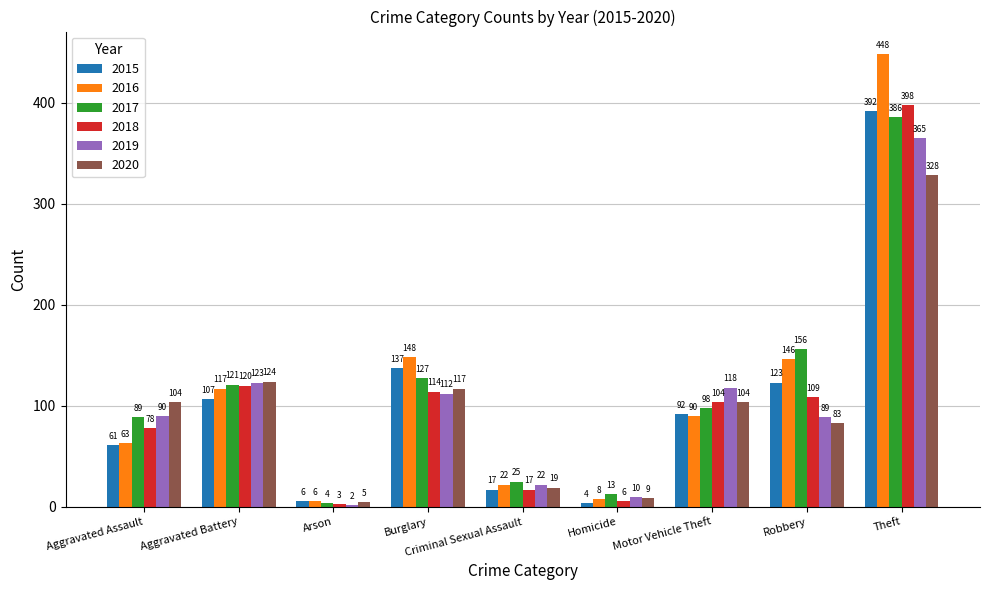

Reading right to left, what are all the values shown in this chart?

2015: Theft=392	Robbery=123	Motor Vehicle Theft=92	Homicide=4	Criminal Sexual Assault=17	Burglary=137	Arson=6	Aggravated Battery=107	Aggravated Assault=61
2016: Theft=448	Robbery=146	Motor Vehicle Theft=90	Homicide=8	Criminal Sexual Assault=22	Burglary=148	Arson=6	Aggravated Battery=117	Aggravated Assault=63
2017: Theft=386	Robbery=156	Motor Vehicle Theft=98	Homicide=13	Criminal Sexual Assault=25	Burglary=127	Arson=4	Aggravated Battery=121	Aggravated Assault=89
2018: Theft=398	Robbery=109	Motor Vehicle Theft=104	Homicide=6	Criminal Sexual Assault=17	Burglary=114	Arson=3	Aggravated Battery=120	Aggravated Assault=78
2019: Theft=365	Robbery=89	Motor Vehicle Theft=118	Homicide=10	Criminal Sexual Assault=22	Burglary=112	Arson=2	Aggravated Battery=123	Aggravated Assault=90
2020: Theft=328	Robbery=83	Motor Vehicle Theft=104	Homicide=9	Criminal Sexual Assault=19	Burglary=117	Arson=5	Aggravated Battery=124	Aggravated Assault=104